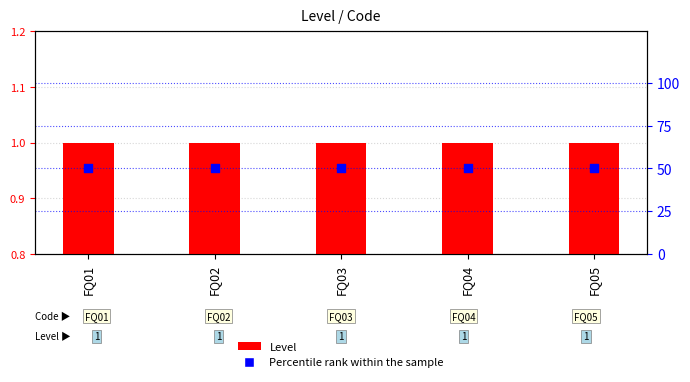

Which series has the widest spread of Y values?

Level (primary)